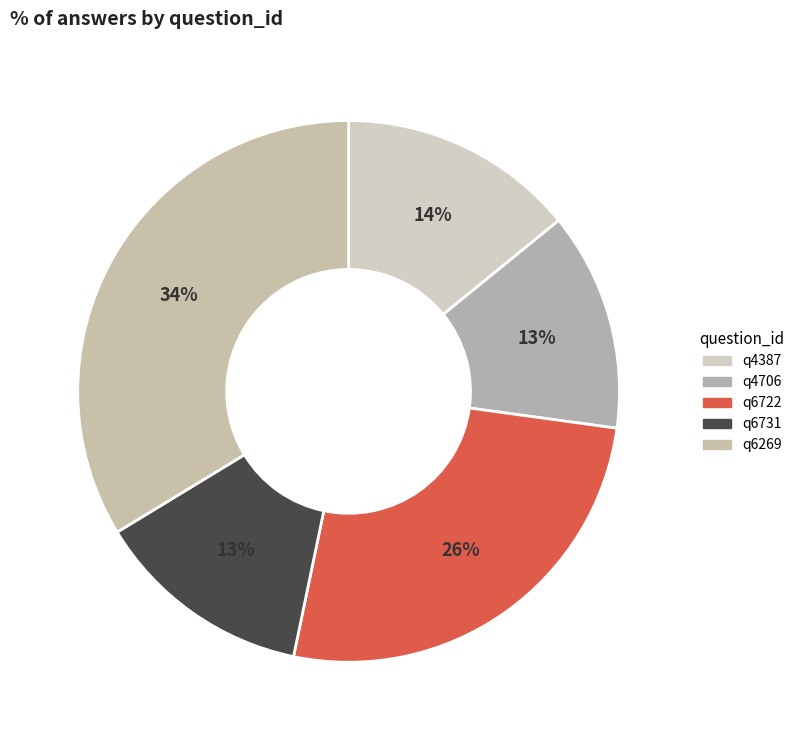

What is the largest slice in the pie chart?

q6269